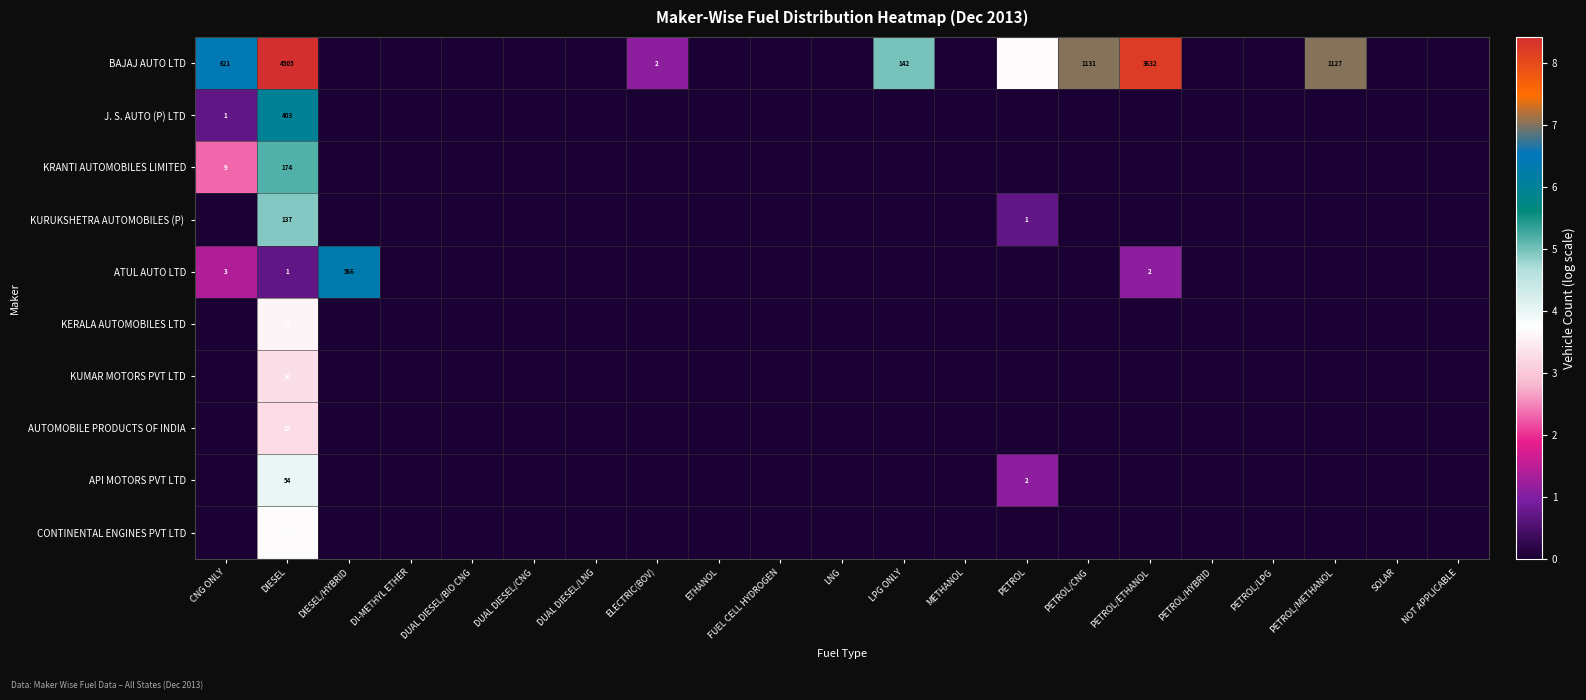

The value of J. S. AUTO (P) LTD at DIESEL is 562. True or false?

False